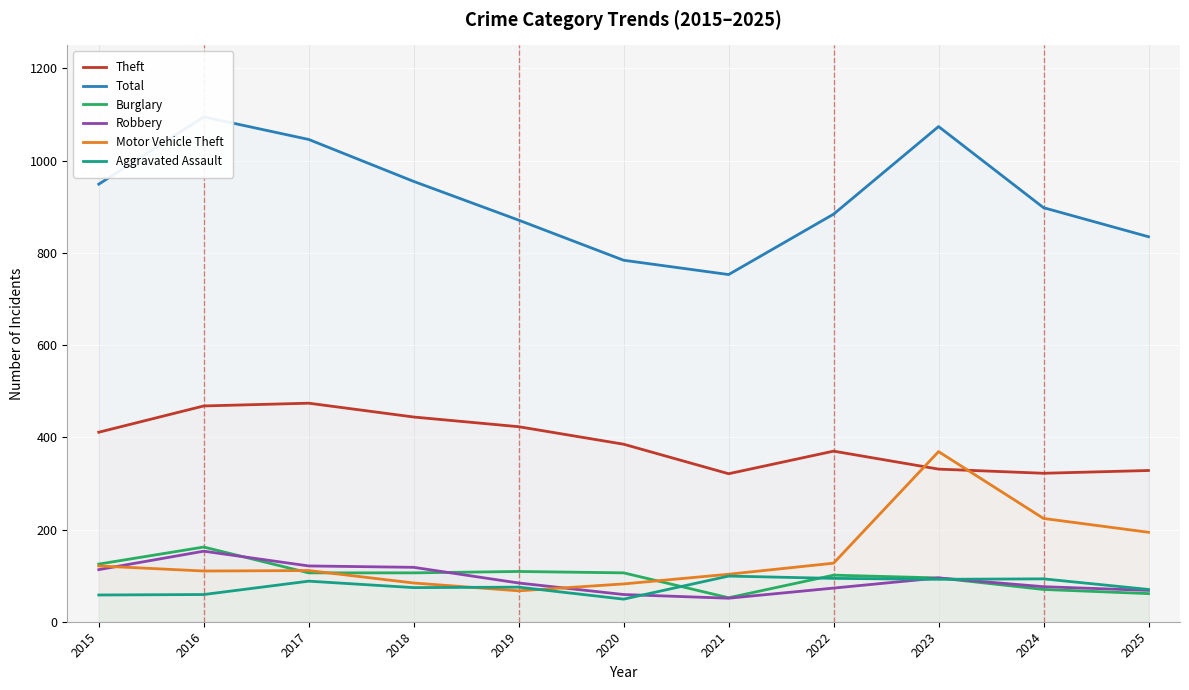

True or false: Burglary has more than 2 points higher than both neighbors.

True